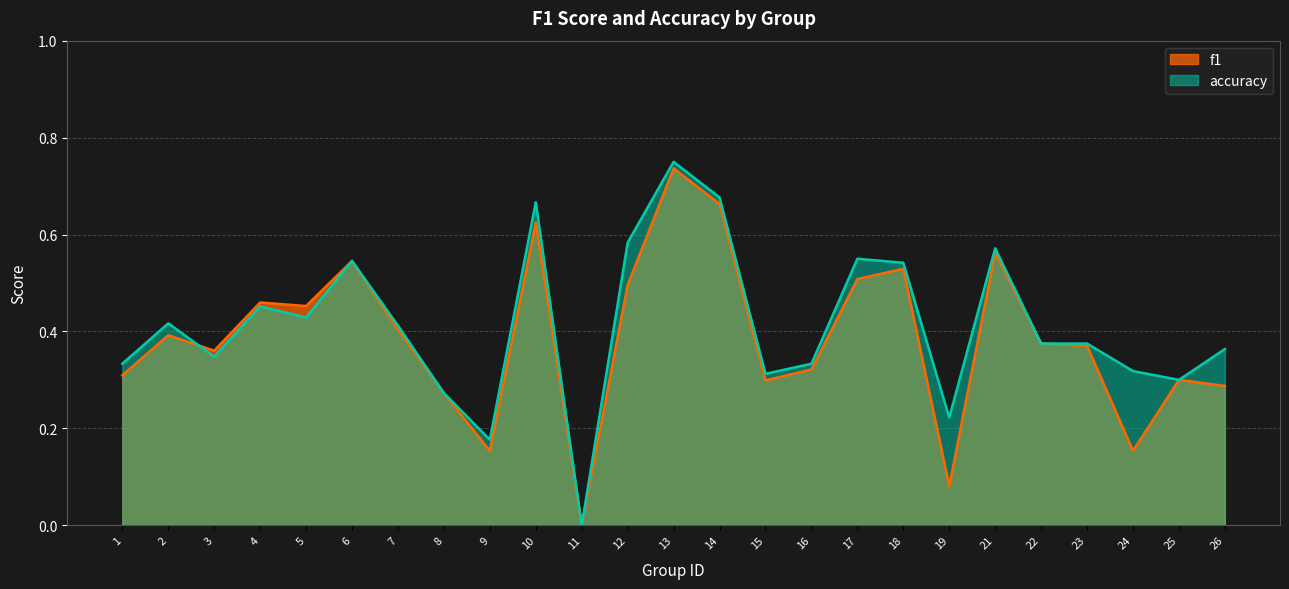

What is the value of the f1 point at the 15th from the left?

0.3